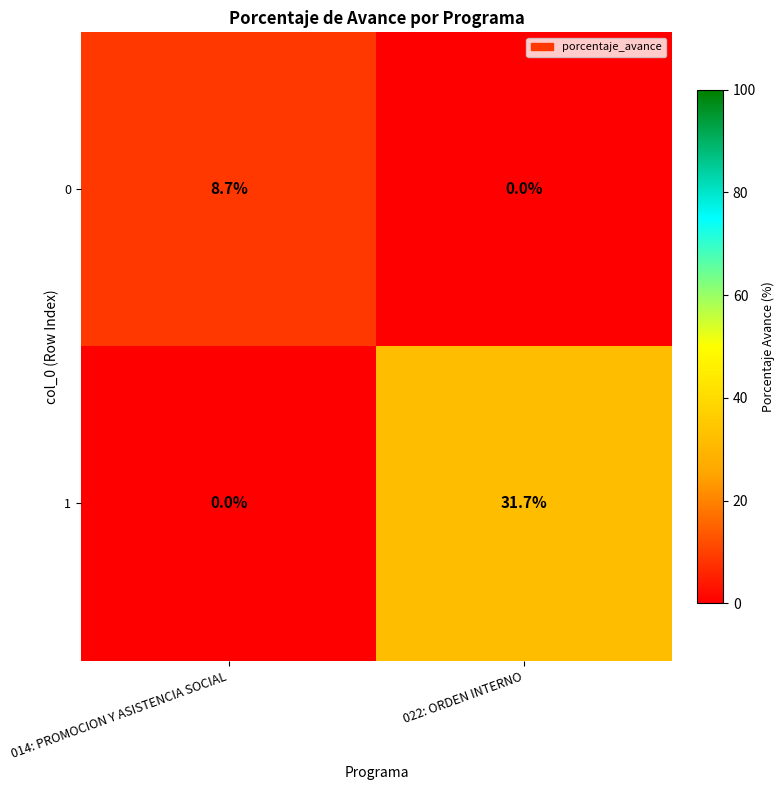

How many values in 1 are above zero?

1